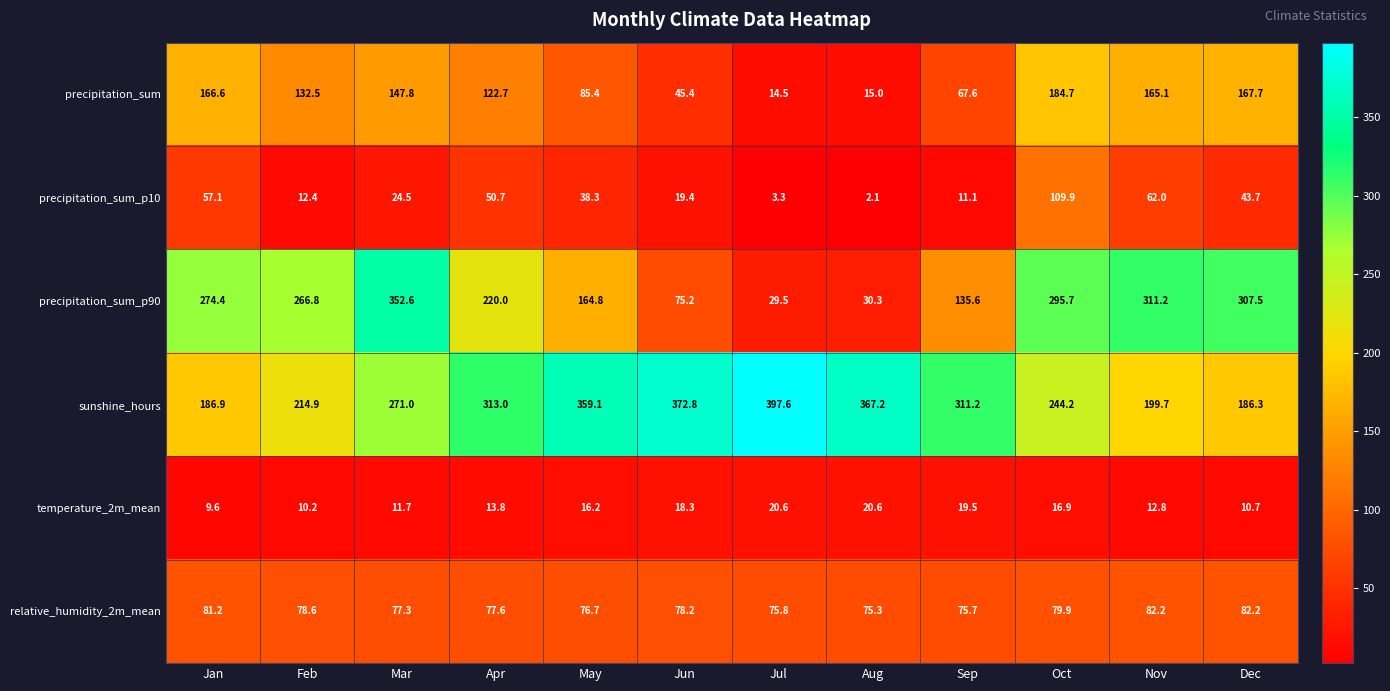

What is the difference between the relative_humidity_2m_mean values at Nov and Aug?

6.9